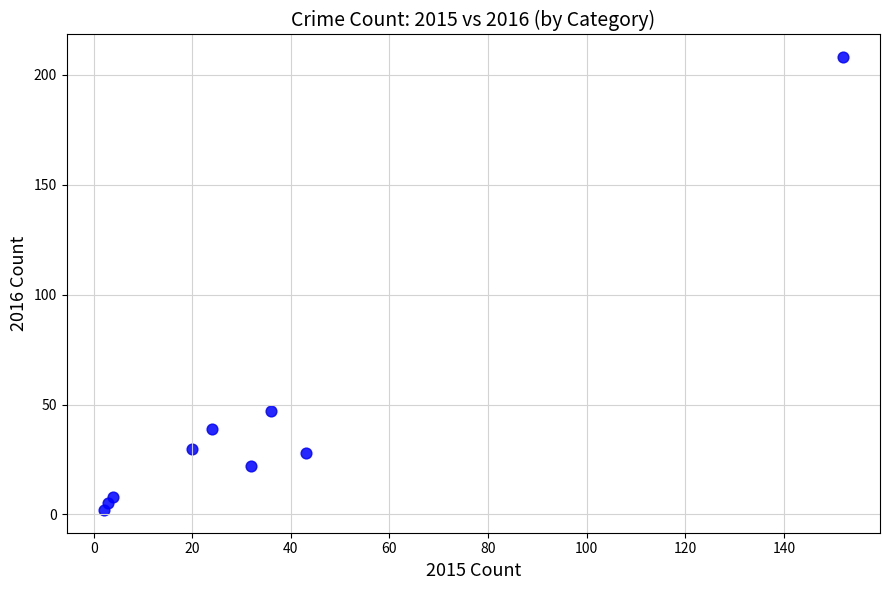

What is the average X value?

35